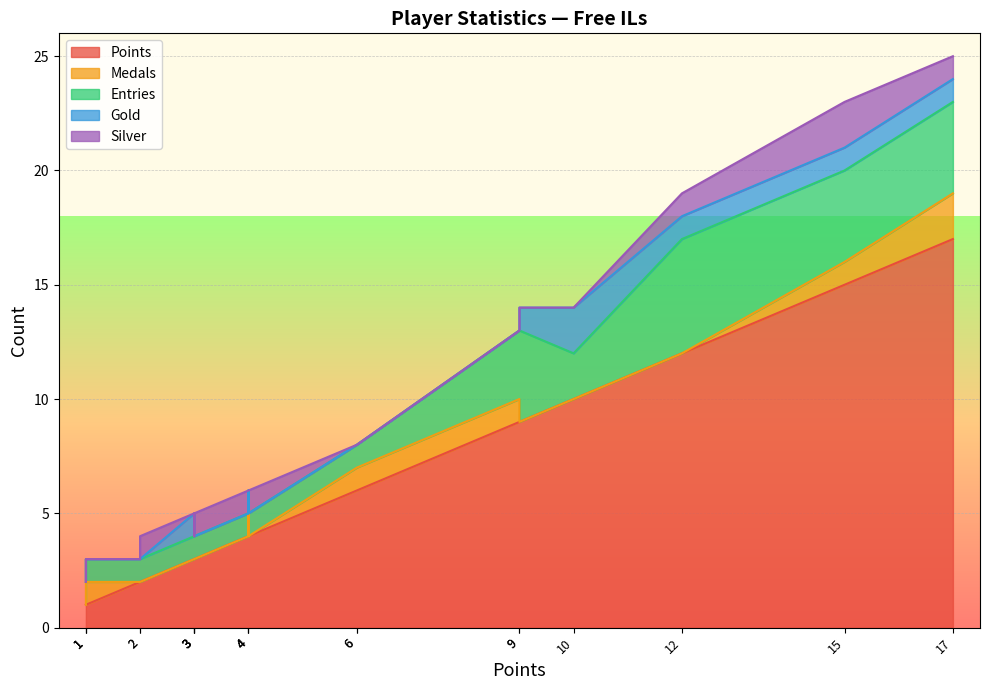

What are all the series names shown in the legend?

Points, Medals, Entries, Gold, Silver